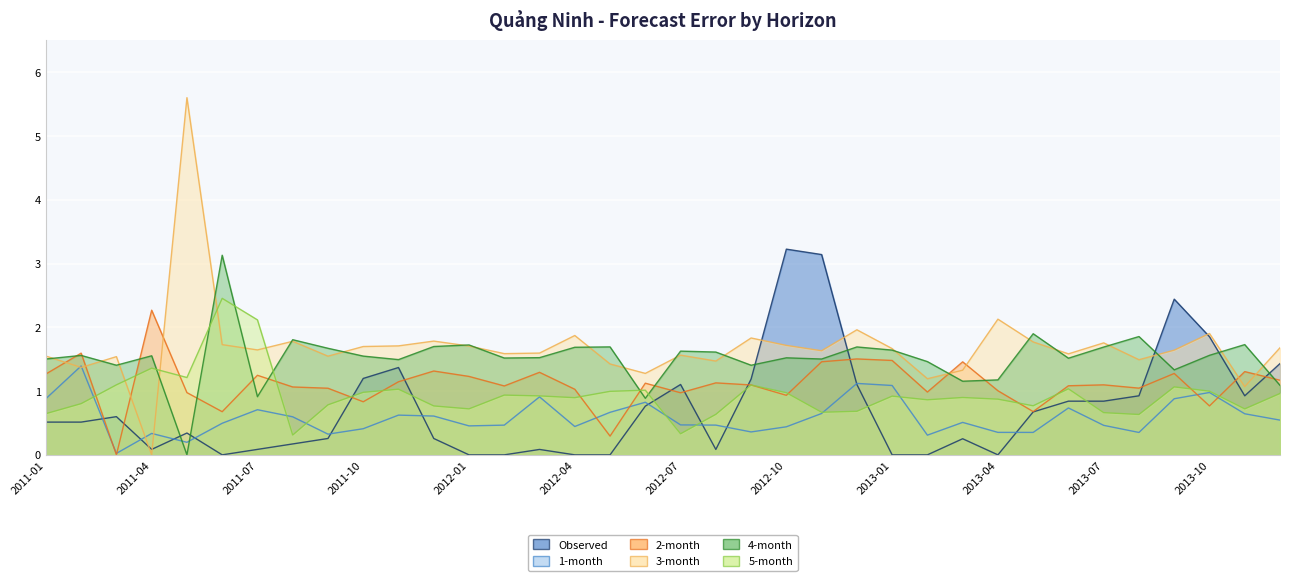

What is the total value across all series at 2012-05?

5.1